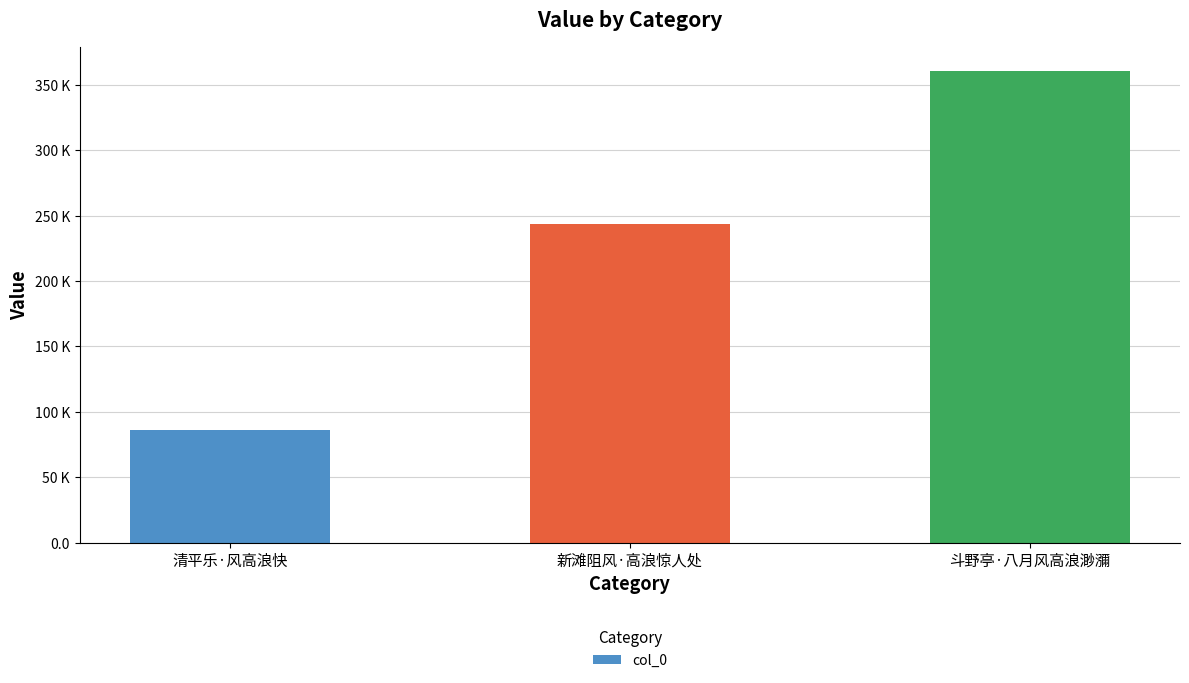

Reading left to right, list all the values displayed in this chart.

清平乐·风高浪快=85785	新滩阻风·高浪惊人处=243664	斗野亭·八月风高浪渺瀰=360537